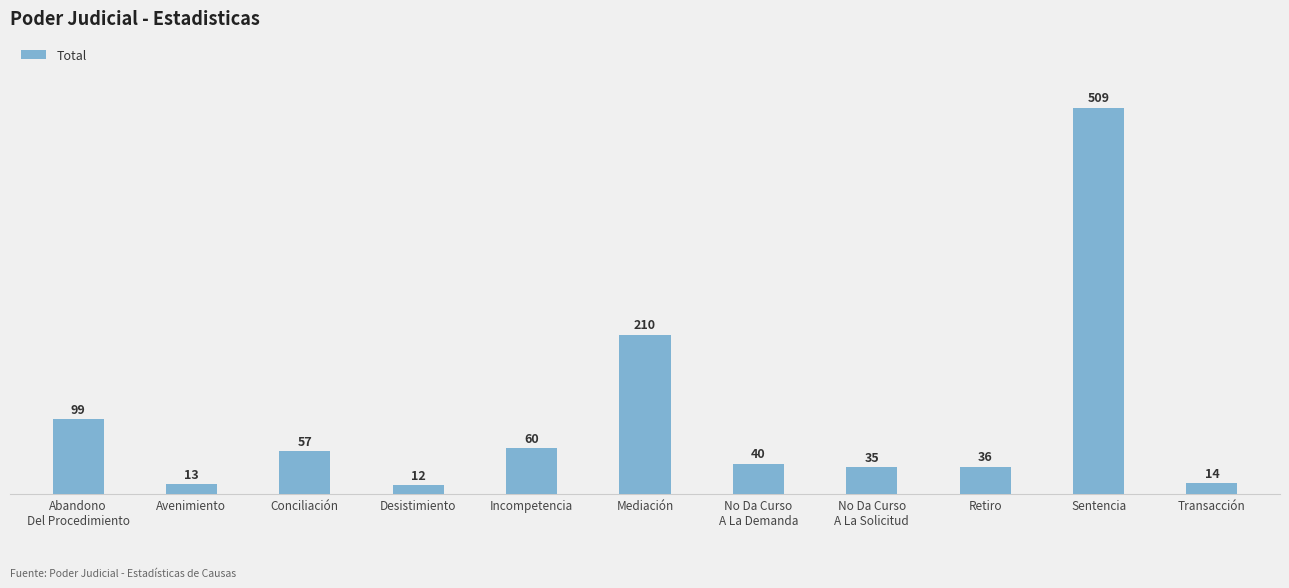

What is the ratio of the value at Avenimiento to the value at Transacción?

0.9